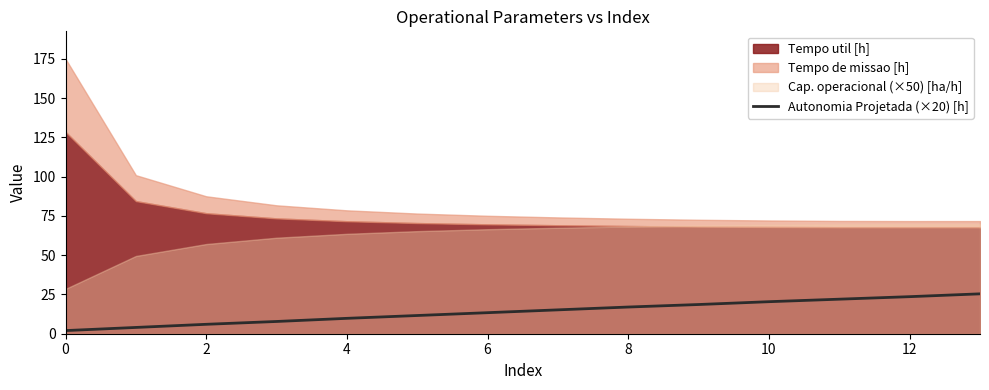

The chart shows a value of 2.0 at 0. True or false?

True